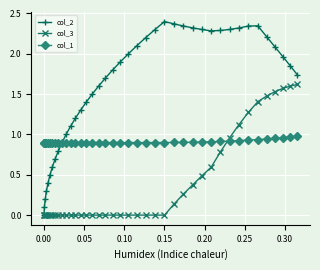

Which series has the largest range (max minus min)?

col_2